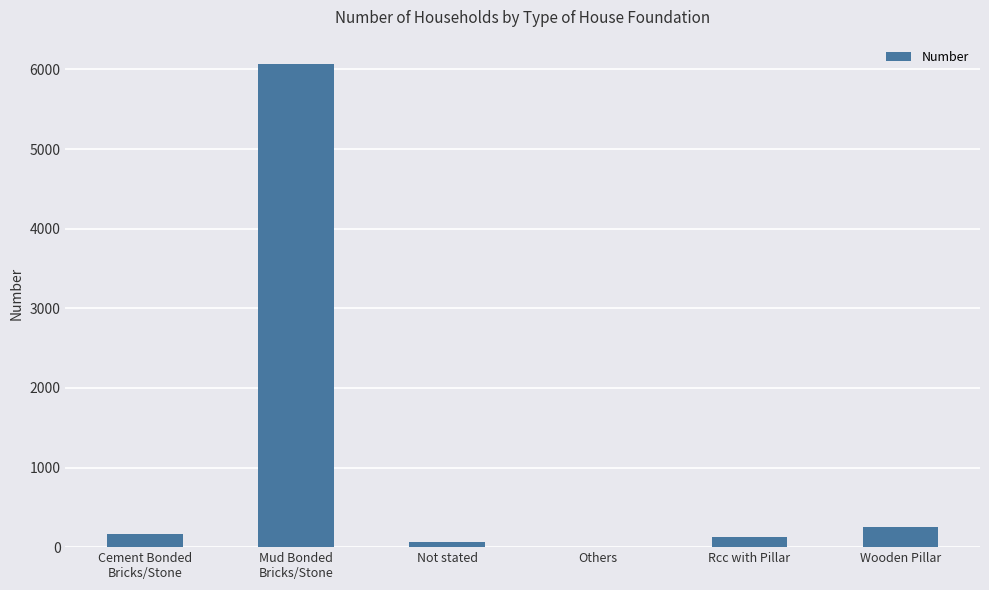

Reading left to right, extract all data points from this chart.

170	6071	63	2	123	253